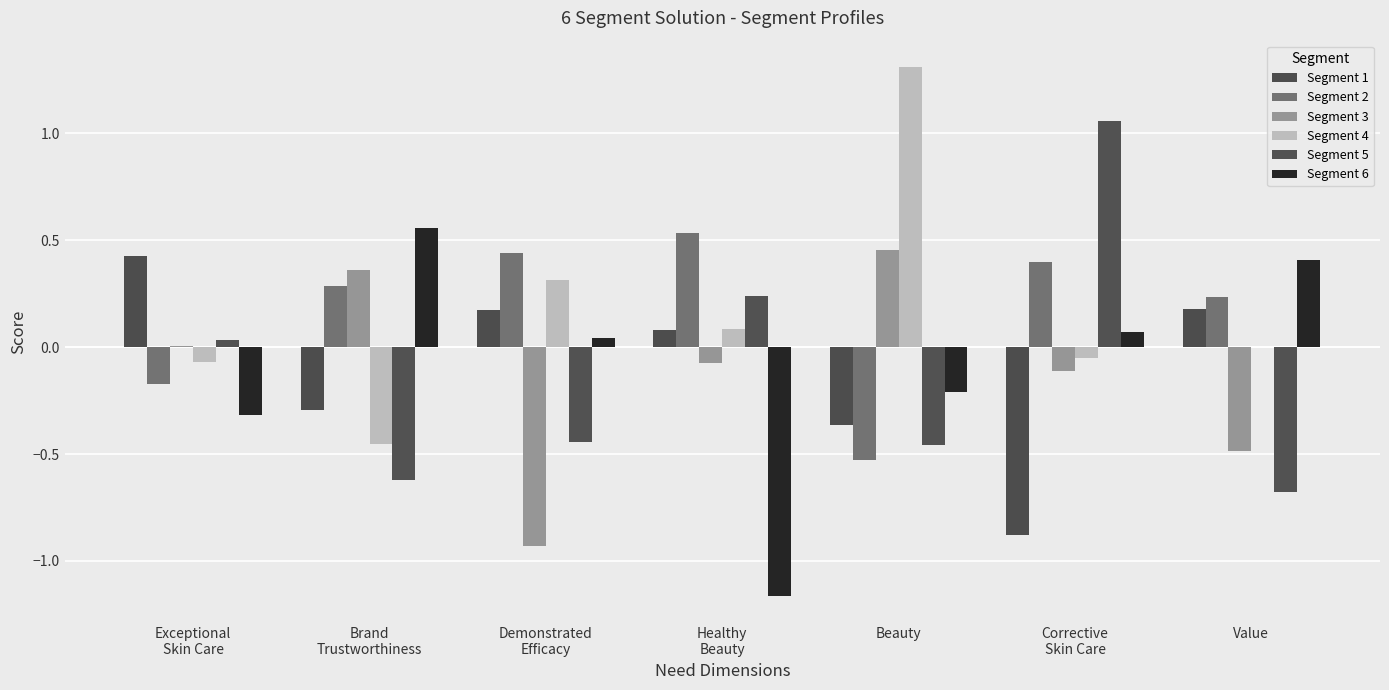

Are the bars grouped side by side (vs. stacked)?

Yes